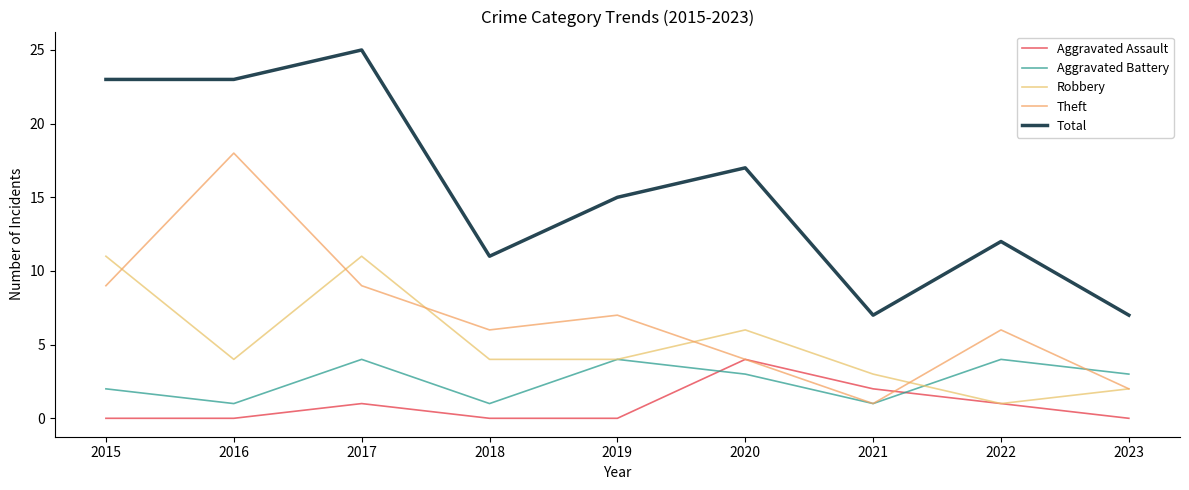

At which label does Theft reach its minimum?

2021